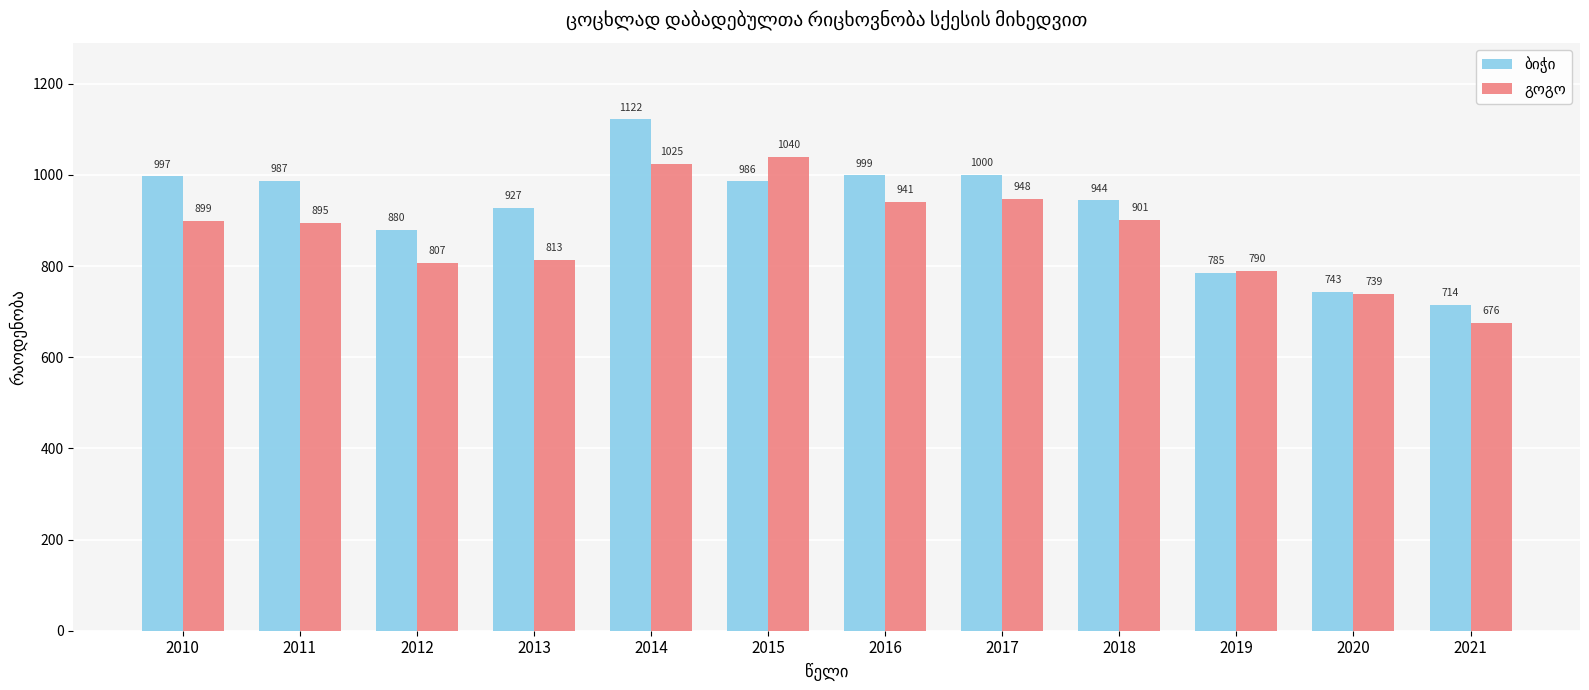

At how many categories does at least one series exceed 914?

8